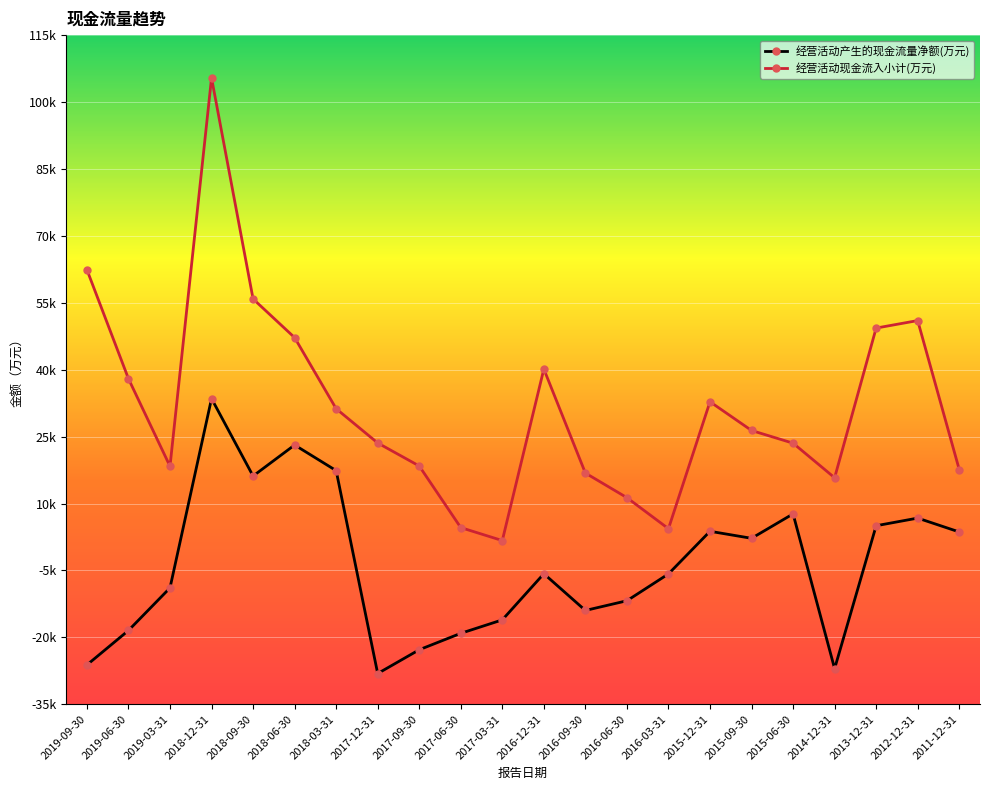

Reading left to right, list all the values displayed in this chart.

经营活动产生的现金流量净额(万元): 2019-09-30=-26185	2019-06-30=-18457	2019-03-31=-8914	2018-12-31=33518	2018-09-30=16163	2018-06-30=23117	2018-03-31=17375	2017-12-31=-28112	2017-09-30=-22779	2017-06-30=-19099	2017-03-31=-16081	2016-12-31=-5739	2016-09-30=-13973	2016-06-30=-11795	2016-03-31=-5781	2015-12-31=3774	2015-09-30=2200	2015-06-30=7677	2014-12-31=-27012	2013-12-31=5021	2012-12-31=6731	2011-12-31=3626
经营活动现金流入小计(万元): 2019-09-30=62408	2019-06-30=37973	2019-03-31=18346	2018-12-31=105406	2018-09-30=55861	2018-06-30=47191	2018-03-31=31253	2017-12-31=23572	2017-09-30=18411	2017-06-30=4603	2017-03-31=1694	2016-12-31=40140	2016-09-30=16826	2016-06-30=11311	2016-03-31=4358	2015-12-31=32812	2015-09-30=26369	2015-06-30=23524	2014-12-31=15776	2013-12-31=49329	2012-12-31=51009	2011-12-31=17617